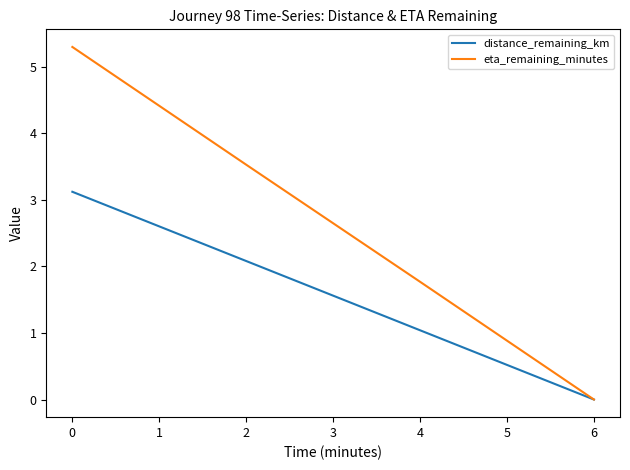

What is the difference between the second highest and second lowest values in the eta_remaining_minutes series?

1.8